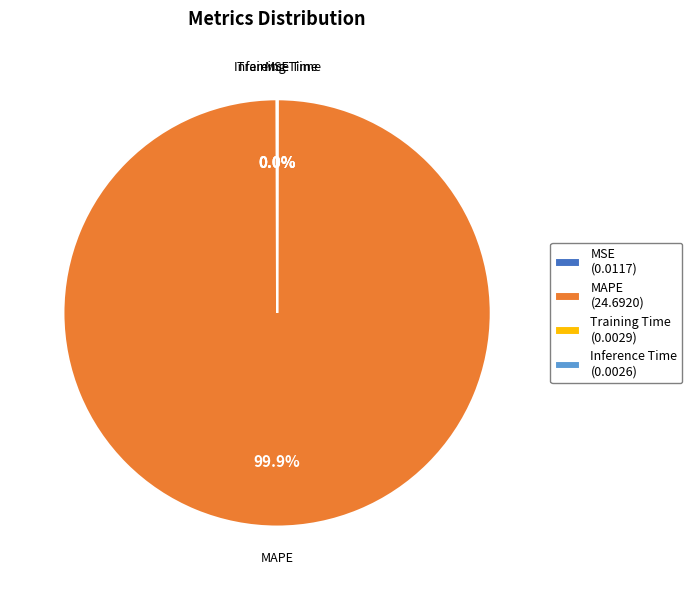

What percentage is the MAPE slice, to the nearest percent?

100%